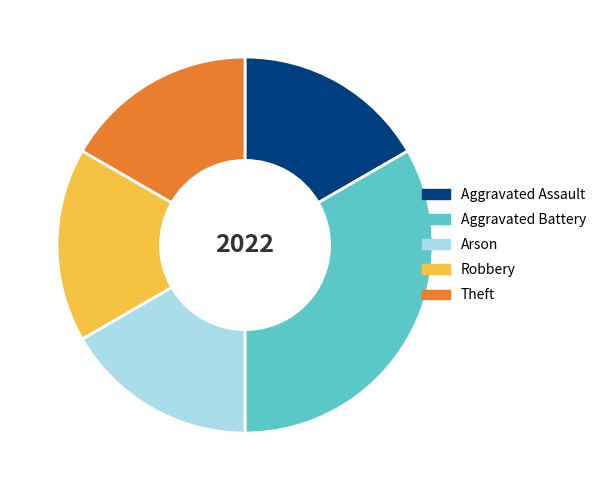

Is Aggravated Battery the majority of the pie?

No